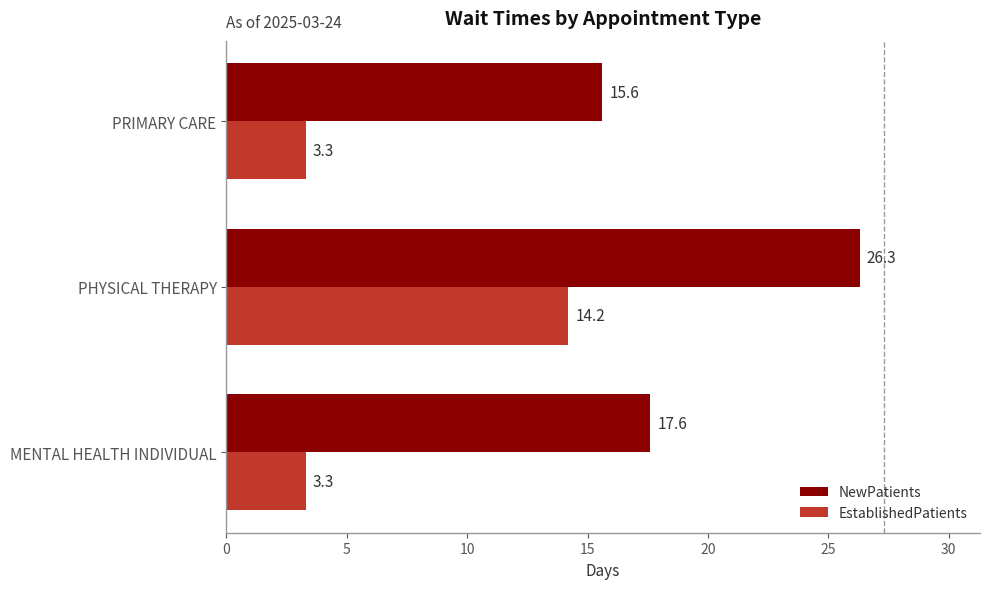

List the series in order of their peak value, highest first.

NewPatients, EstablishedPatients